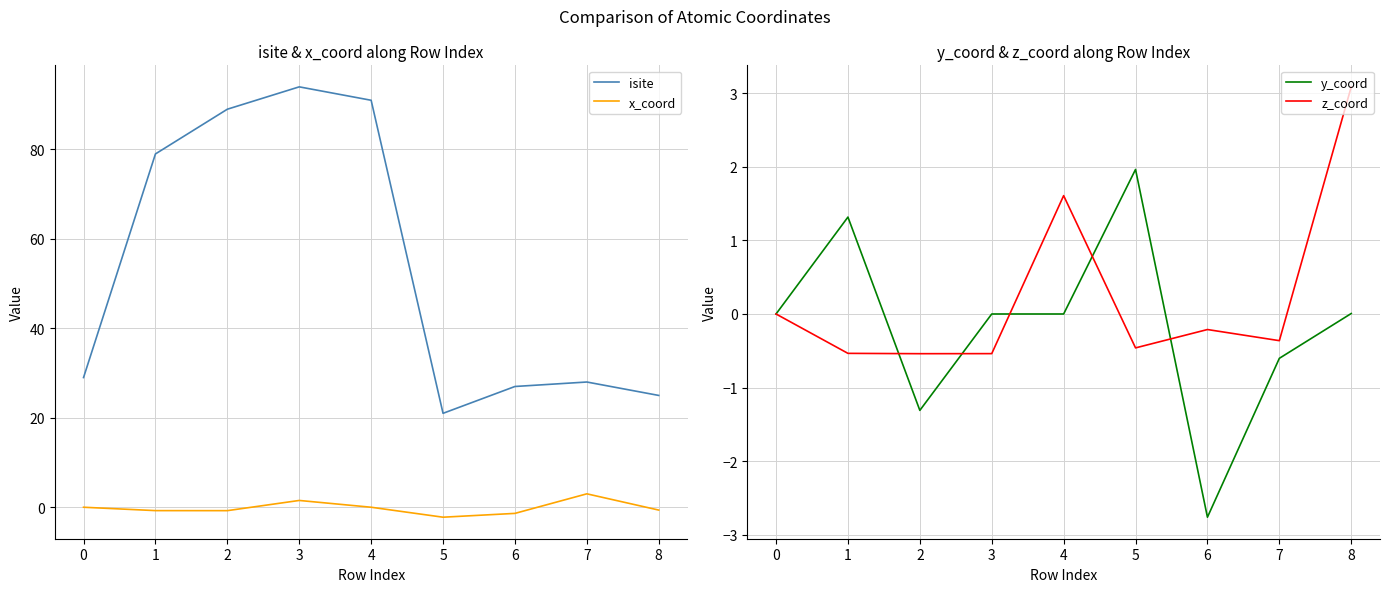

The isite series shows 91.0 at 4. True or false?

True